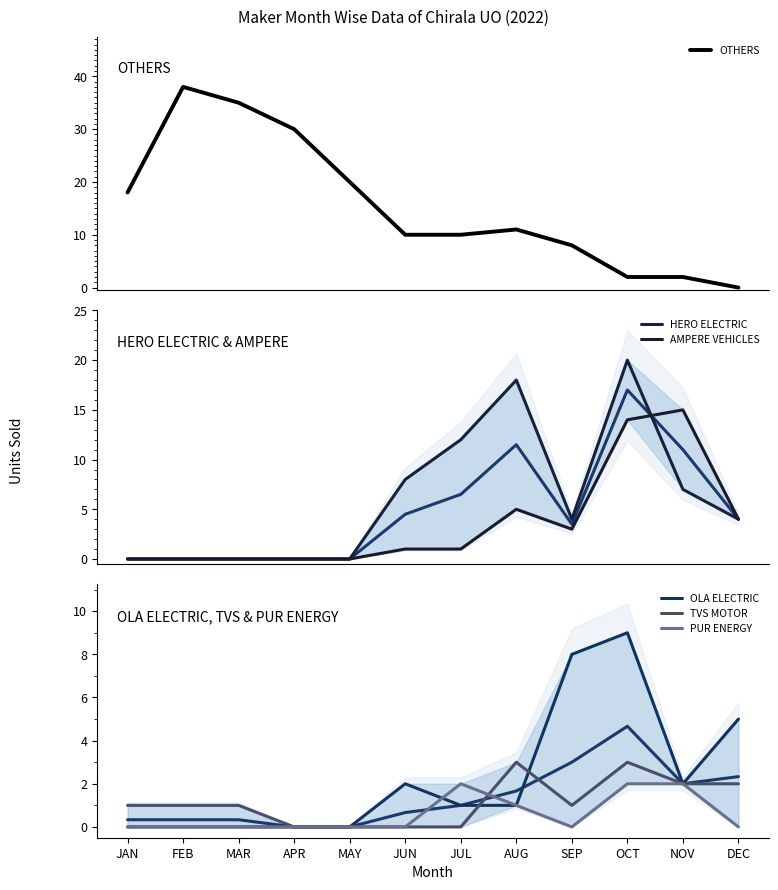

Reading right to left, extract all data points from this chart.

OTHERS: 0	2	2	8	11	10	10	20	30	35	38	18
HERO ELECTRIC: 4	7	20	4	18	12	8	0	0	0	0	0
AMPERE VEHICLES: 4	15	14	3	5	1	1	0	0	0	0	0
OLA ELECTRIC: 5	2	9	8	1	1	2	0	0	0	0	0
TVS MOTOR: 2	2	3	1	3	0	0	0	0	1	1	1
PUR ENERGY: 0	2	2	0	1	2	0	0	0	0	0	0